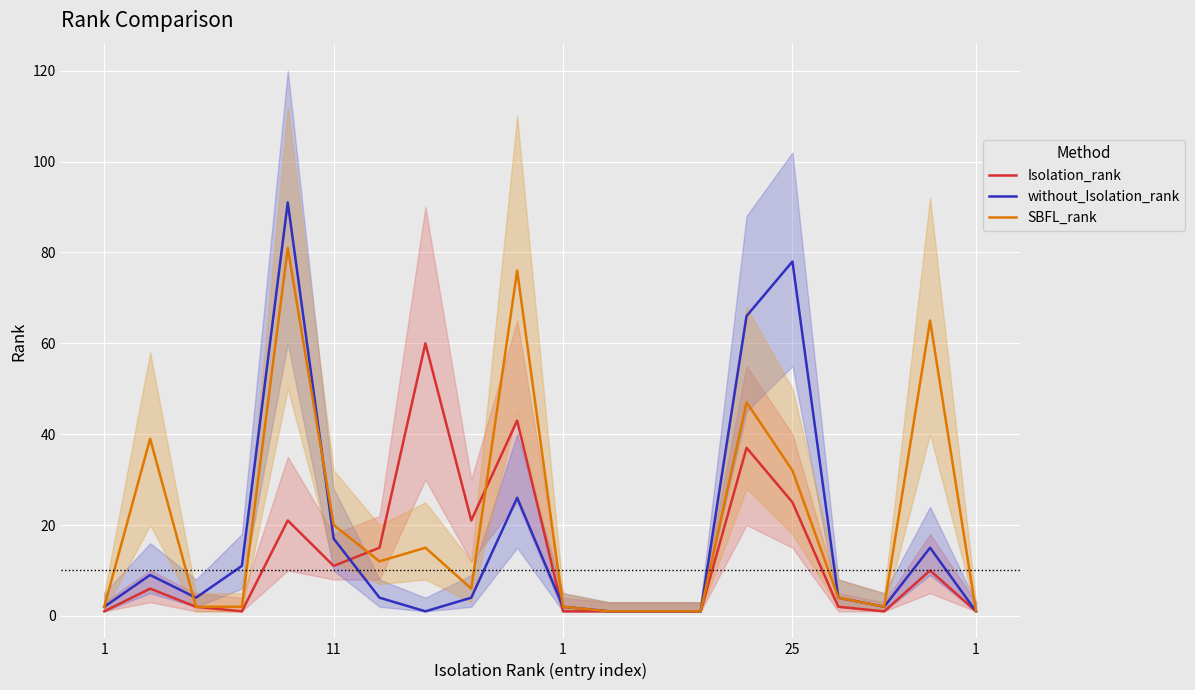

What is the highest value of the without_Isolation_rank series?

91